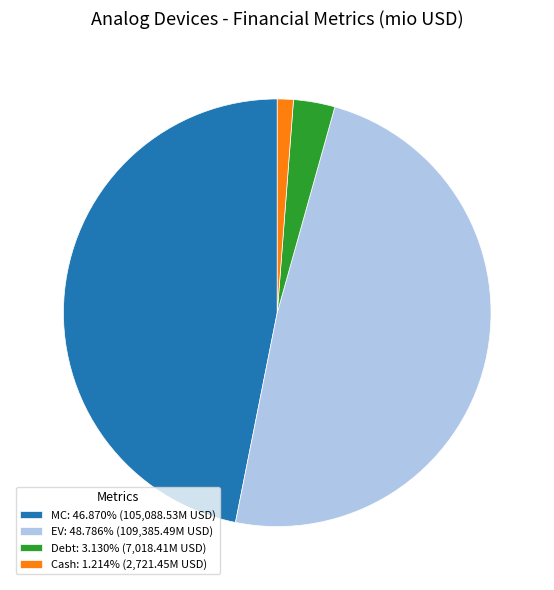

Is there any slice that represents more than half of the pie?

No